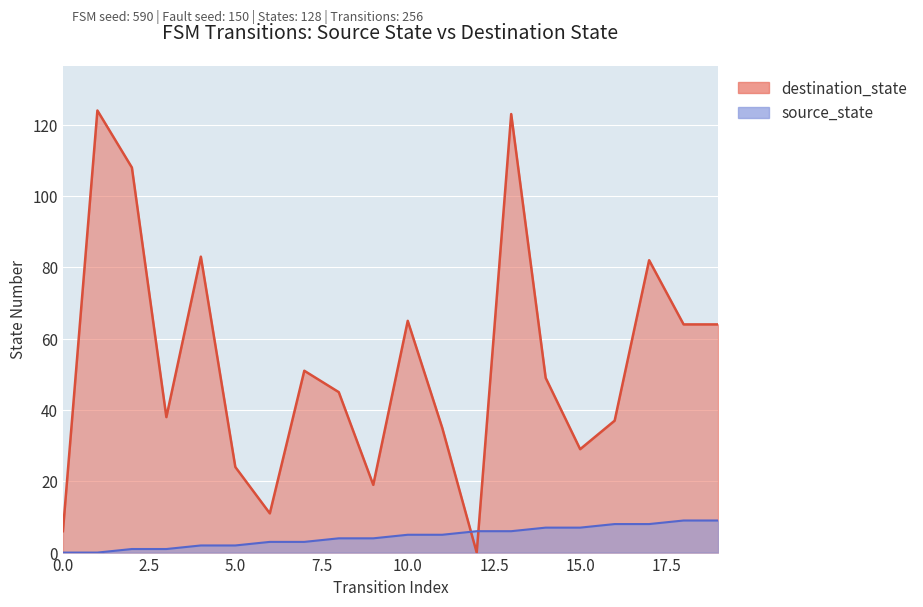

What is the sum of all destination_state values?

1057